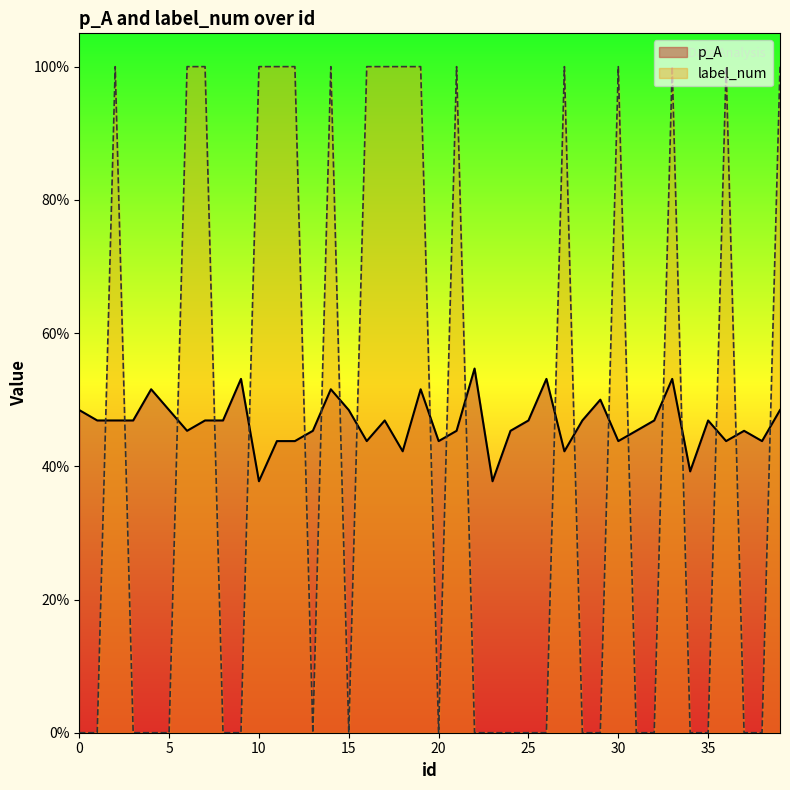

Is the value of label_num at 27 greater than the value of p_A at 23?

Yes